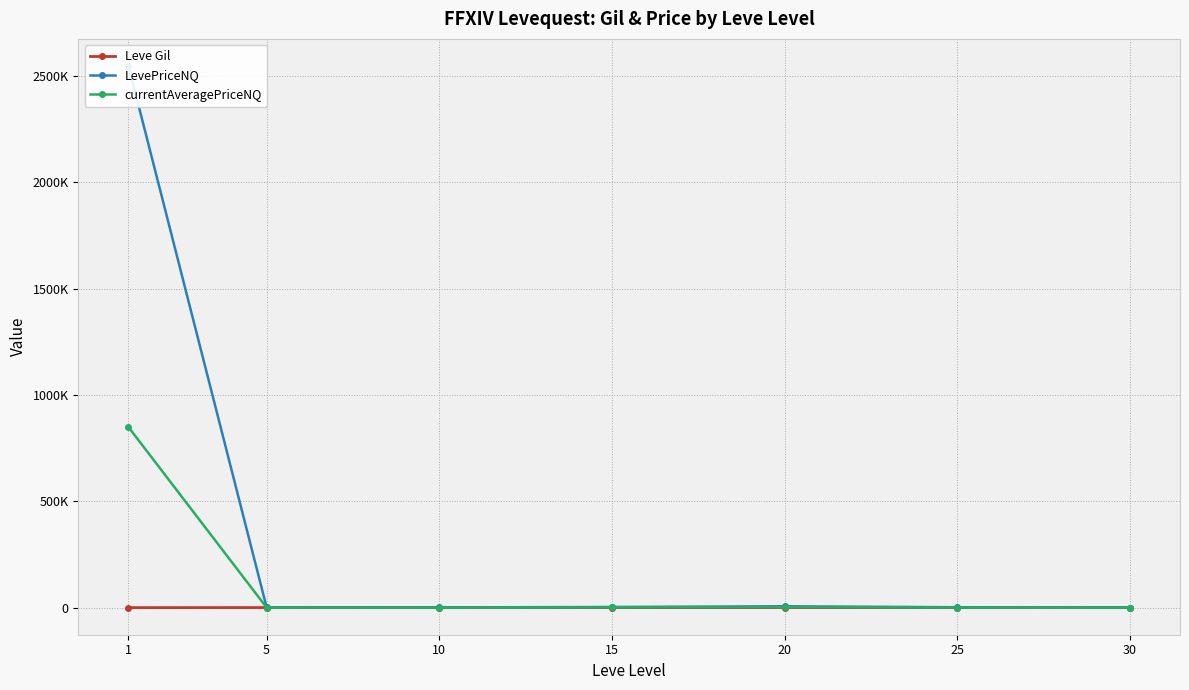

Which series changed the most between 10 and 30?

LevePriceNQ